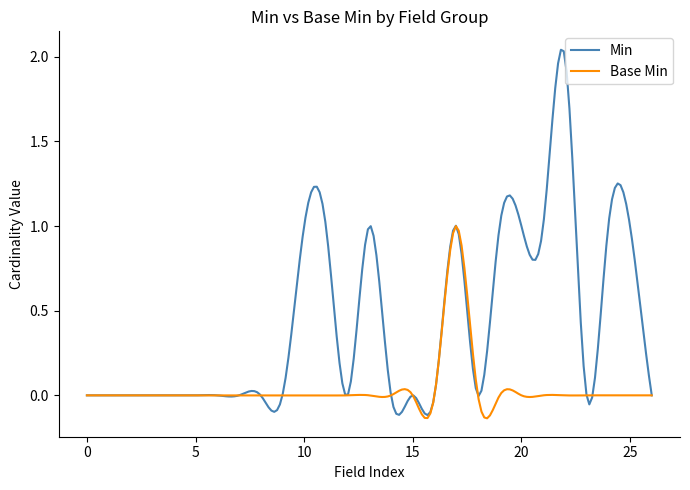

Which series has the largest total across all categories?

Min